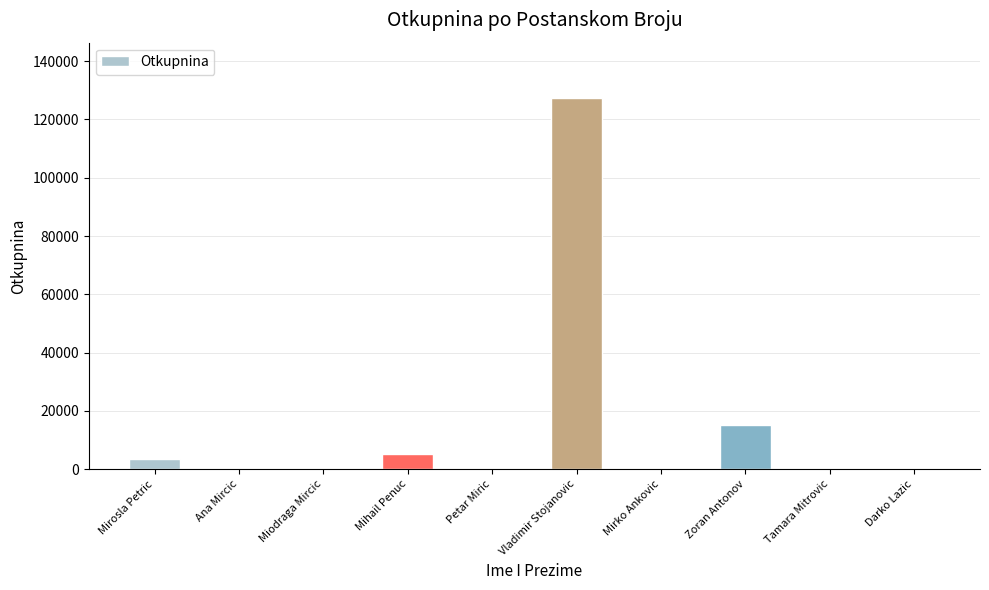

Which label corresponds to the largest value in the chart?

Vladimir Stojanovic